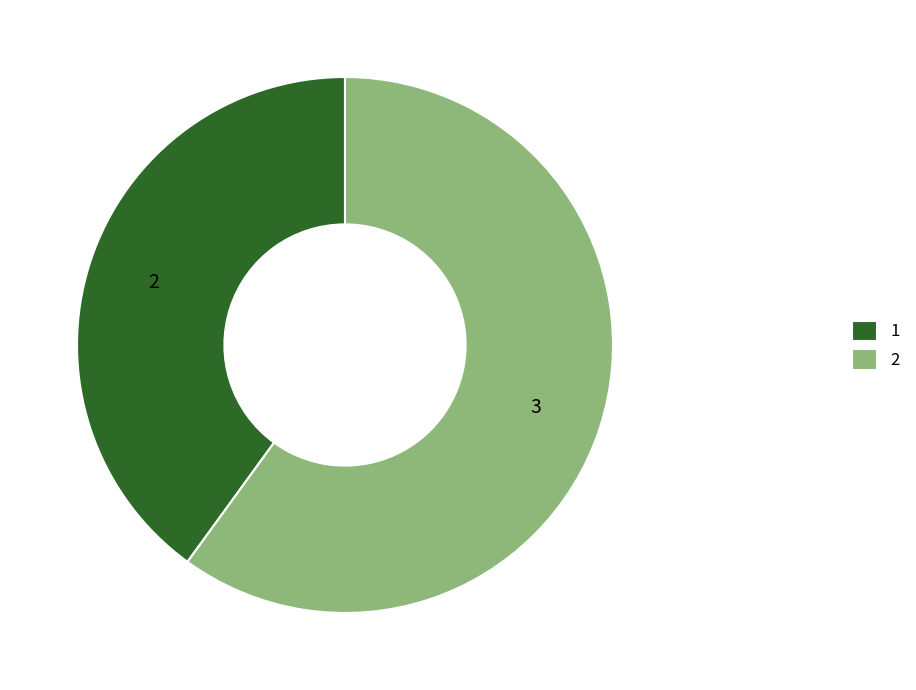

Which slice represents more than half of the pie?

2